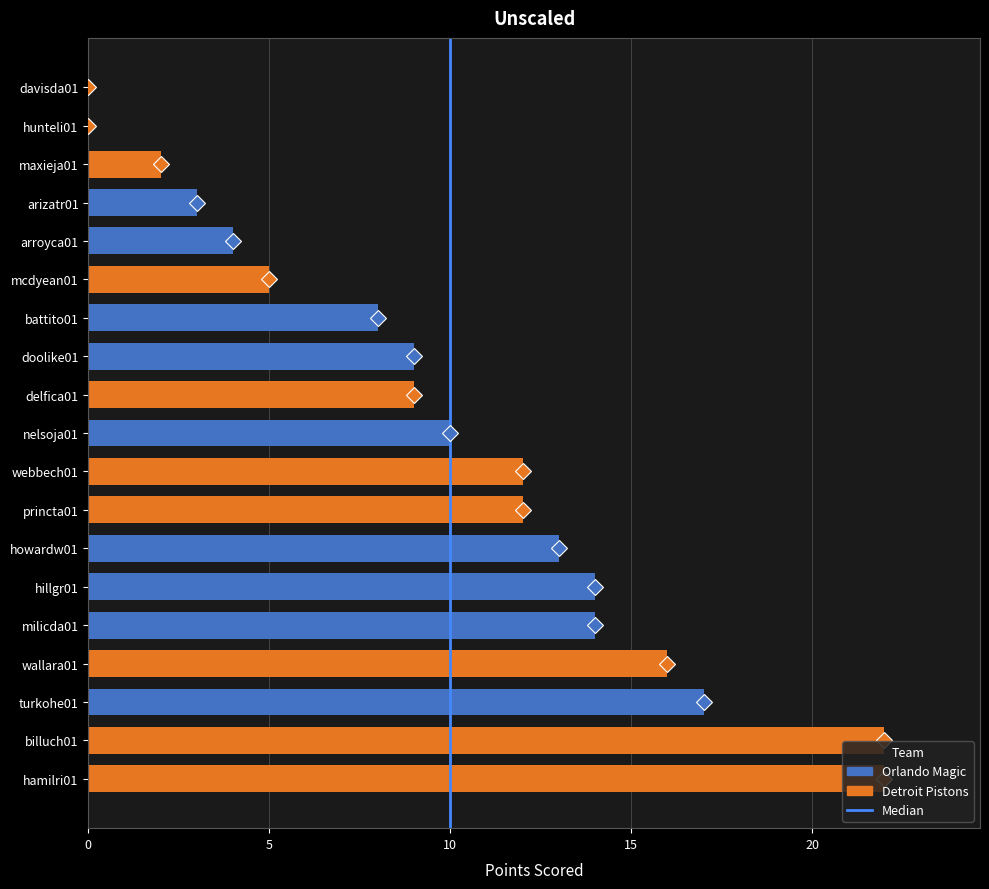

The value at 10 is 0. True or false?

False